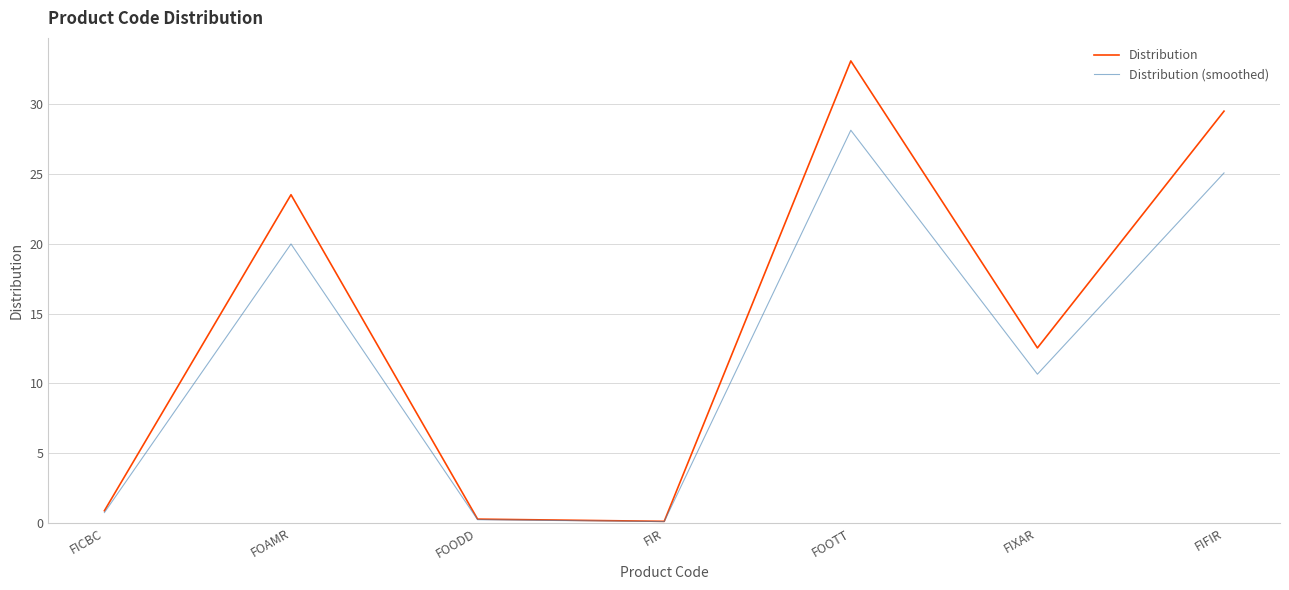

At which label does Distribution reach its peak?

FOOTT